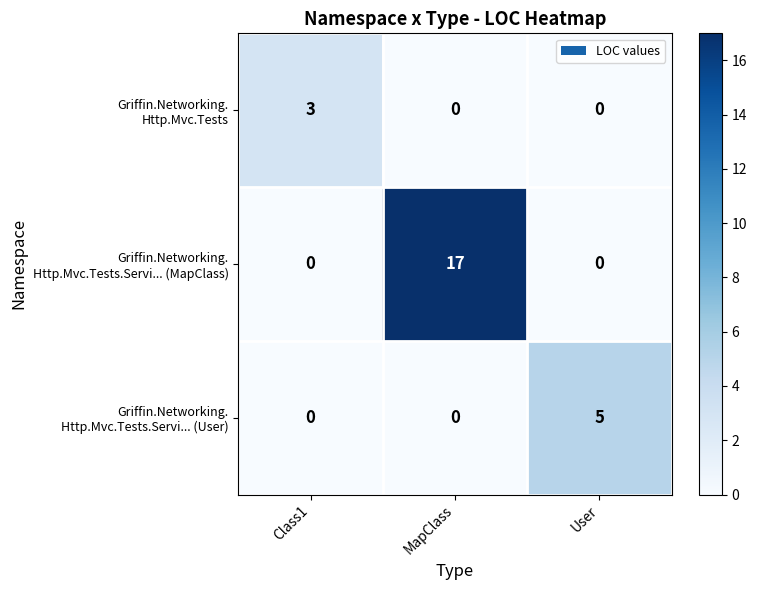

At which category is the sum across all series the highest?

MapClass